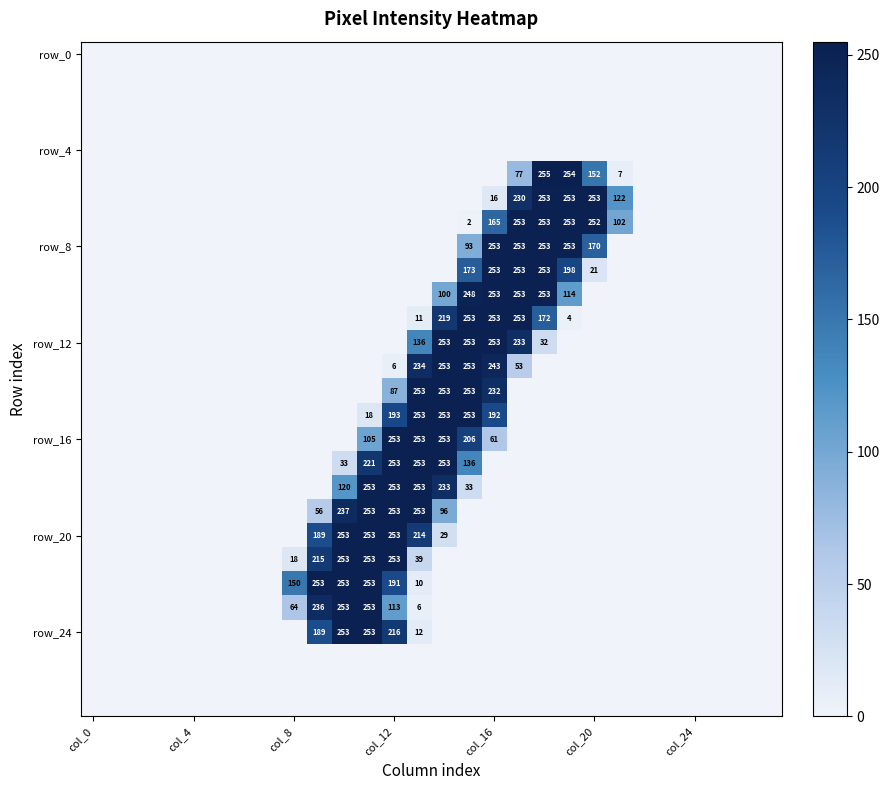

Count the number of categories in the chart.

28